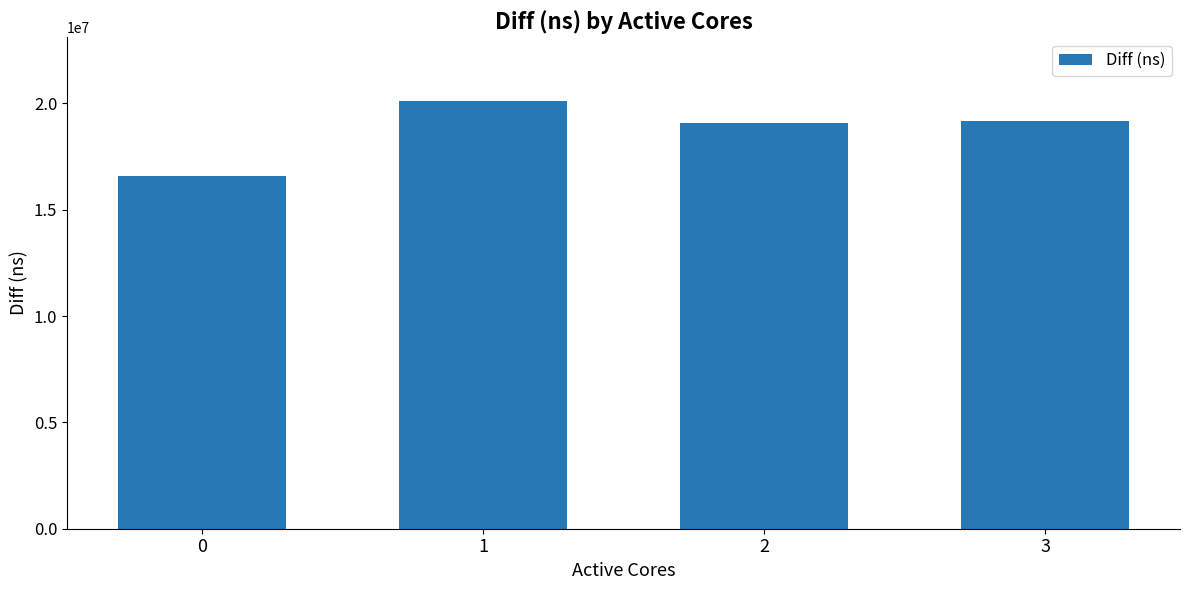

Reading left to right, transcribe all the data shown in this chart.

16601368	20100978	19071056	19181987